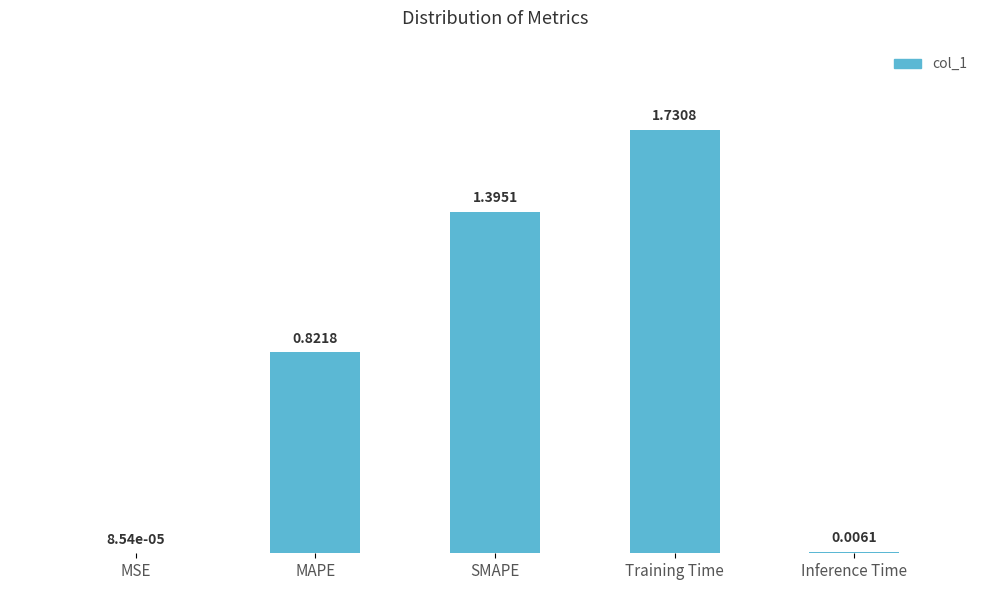

What is the change in value from SMAPE to Inference Time?

-1.4